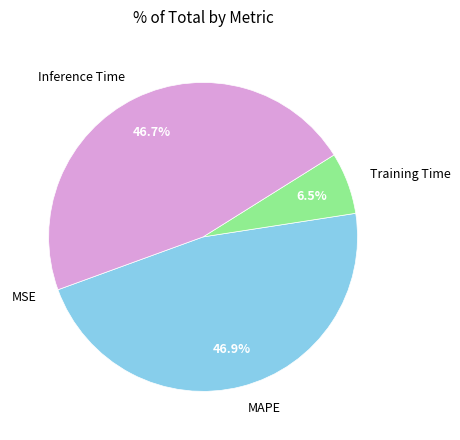

Between Training Time and MAPE, which is larger?

MAPE